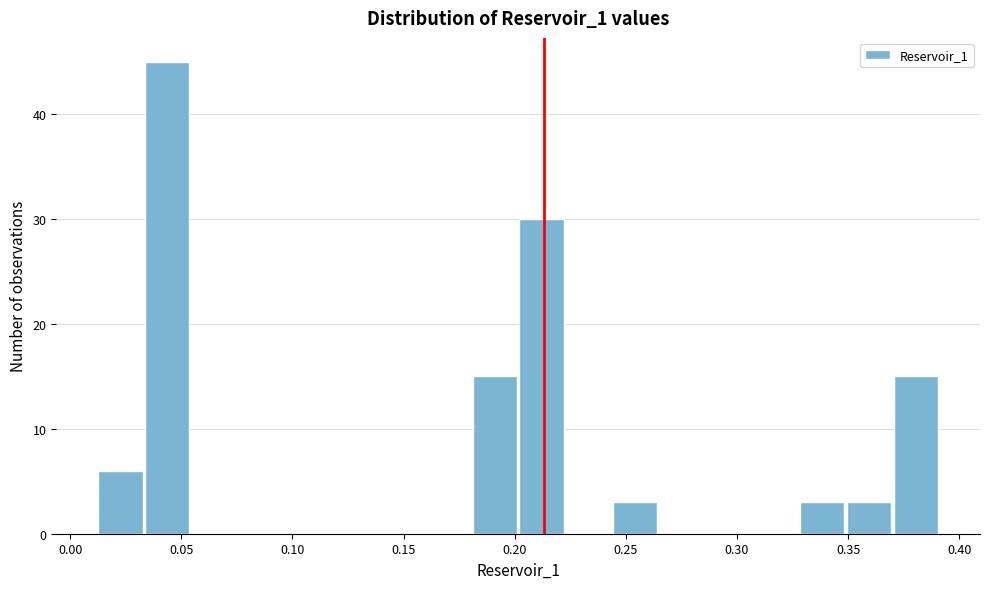

What is the height of the bar covering 0.180 to 0.200 on the x-axis? Neither the bar edges nor the heights are printed on the chart, so give them approximately, as read against the axes.

15